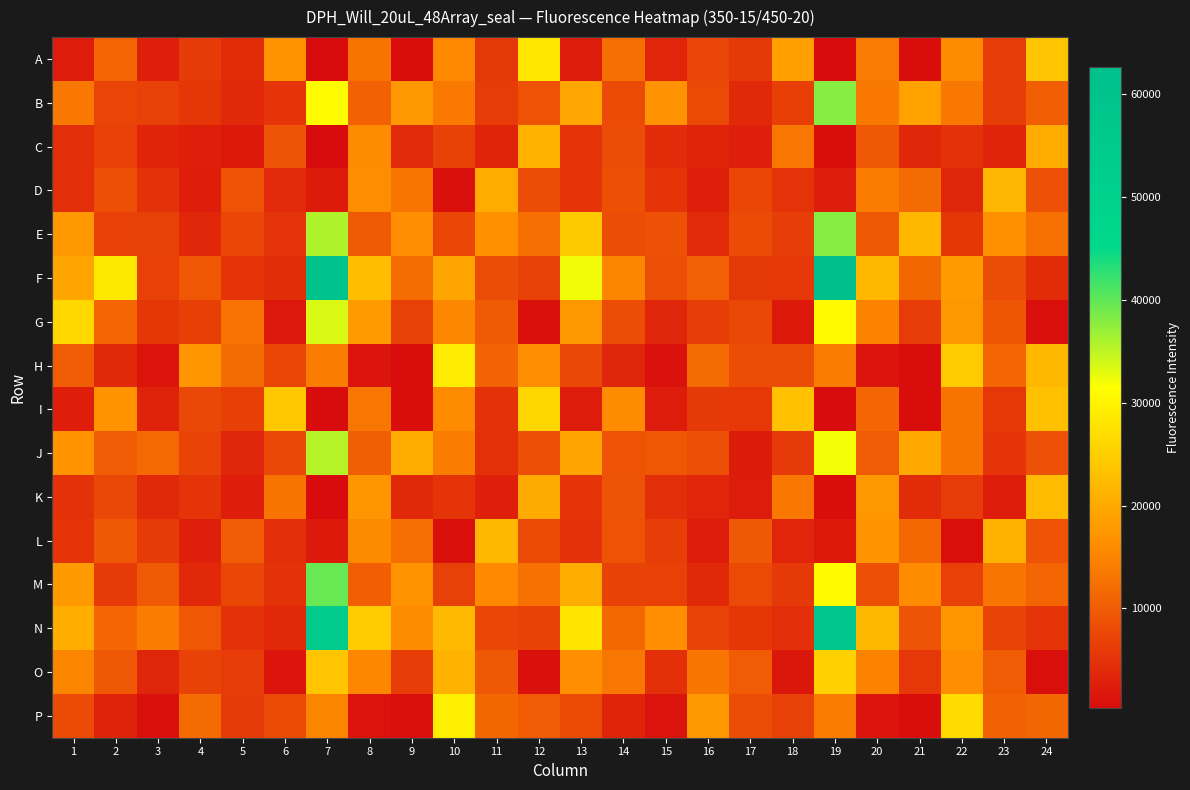

What is the greatest value displayed?

62670